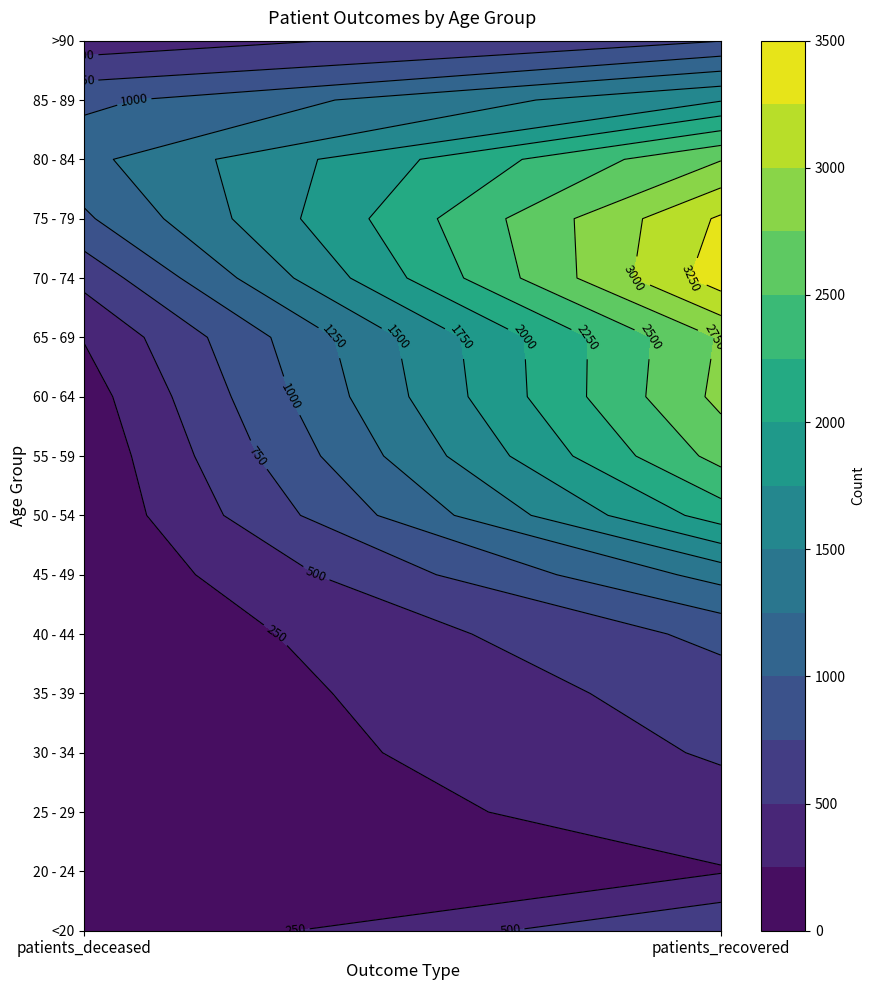

What is the greatest value displayed?

3385